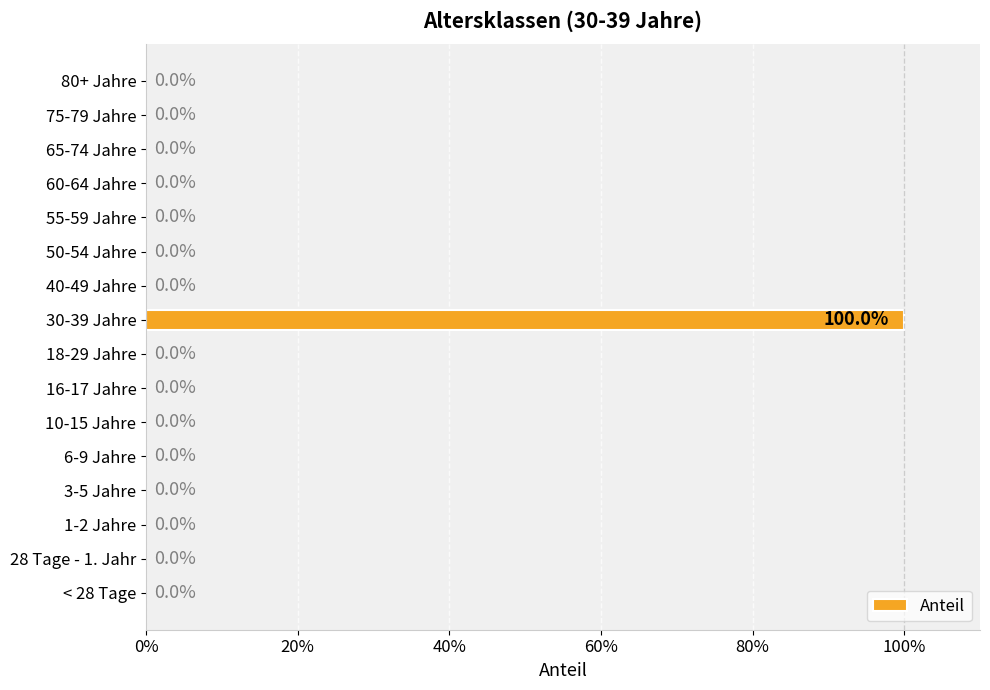

How many values are between 0 and 1?

16